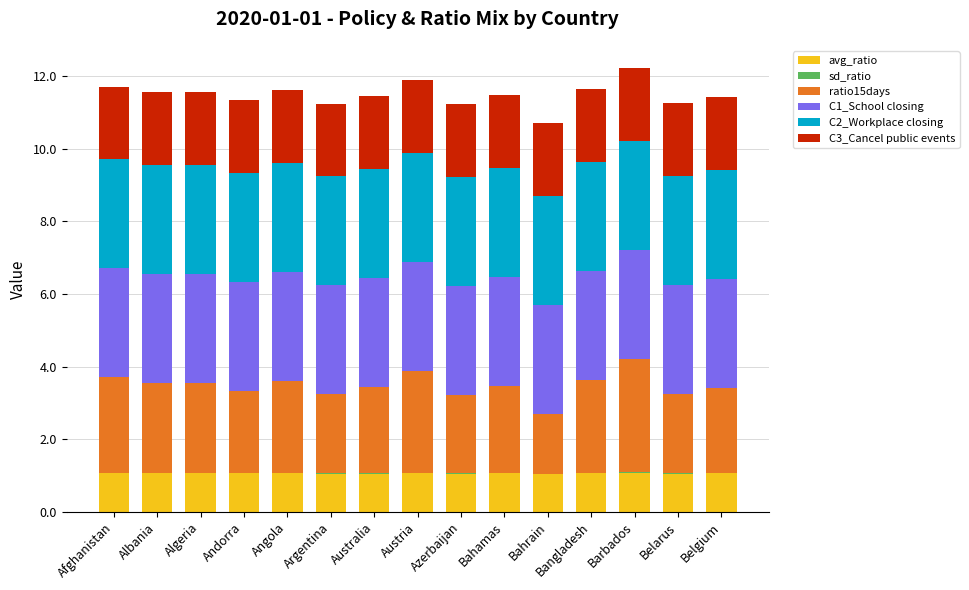

What value does the avg_ratio series have at Bahamas?

1.1